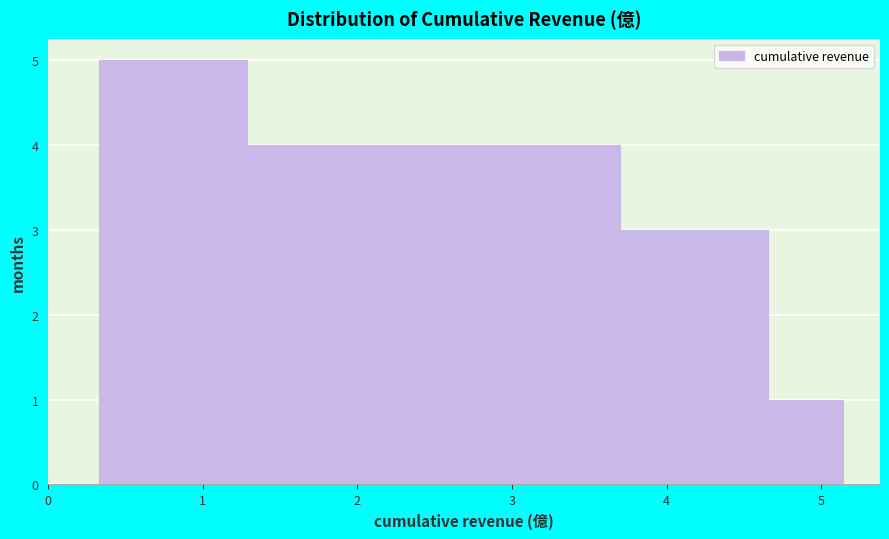

Reading left to right, list every bar in this chart as the range it spans on the x-axis followed by its height. Neither the bar edges nor the heights are printed on the chart, so give them approximately, as read against the axes.

0.3 to 0.8: 5
0.8 to 1.3: 5
1.3 to 1.8: 4
1.8 to 2.3: 4
2.3 to 2.7: 4
2.7 to 3.2: 4
3.2 to 3.7: 4
3.7 to 4.2: 3
4.2 to 4.7: 3
4.7 to 5.1: 1